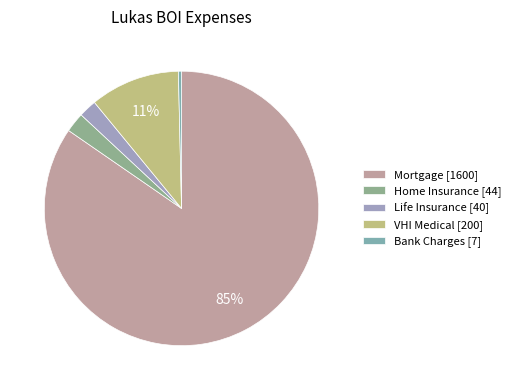

Which has a higher value, Bank Charges or VHI Medical?

VHI Medical